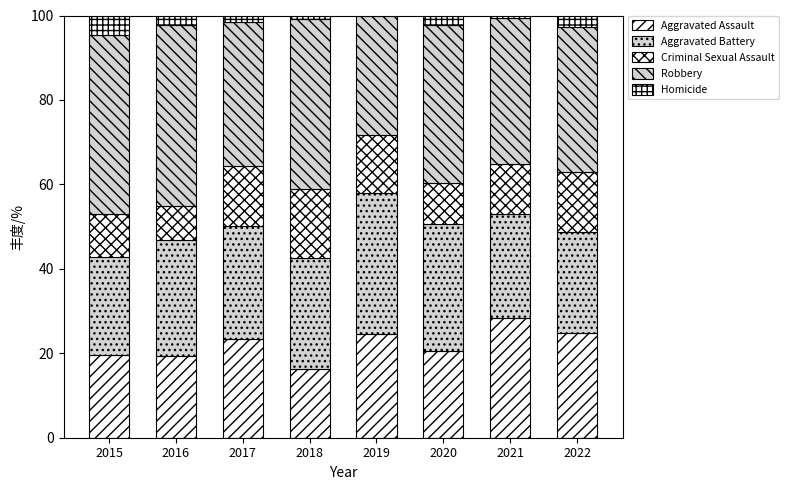

How many distinct data groups are displayed?

5